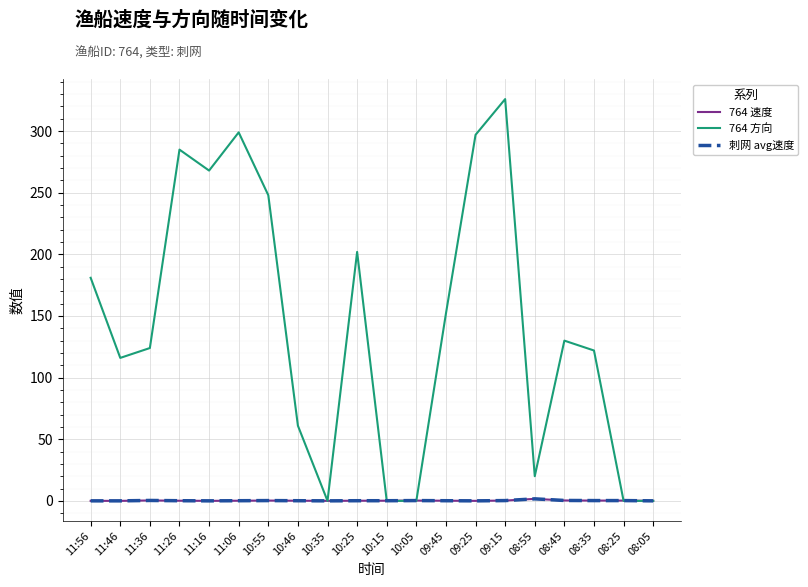

Where is the first local minimum for 刺网 avg速度?

11:16